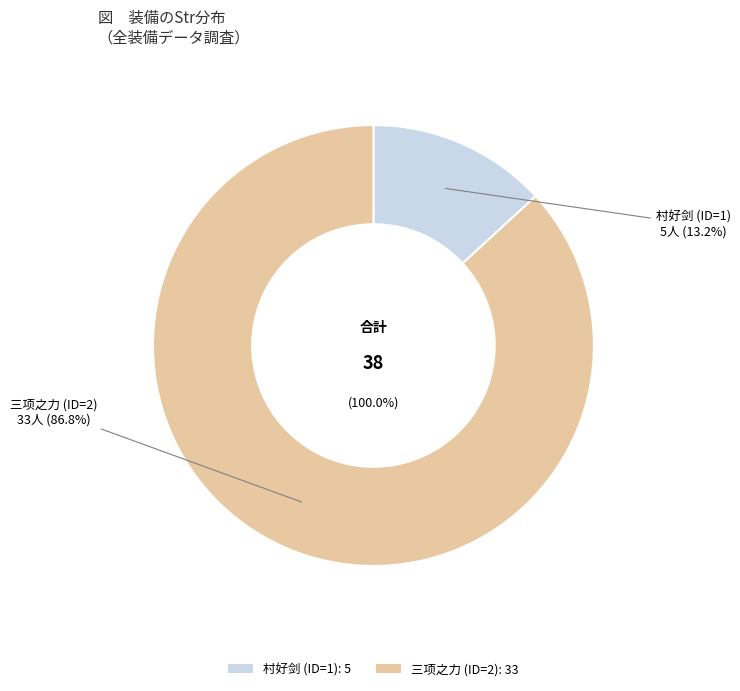

Is 三项之力 (ID=2) the majority of the pie?

Yes